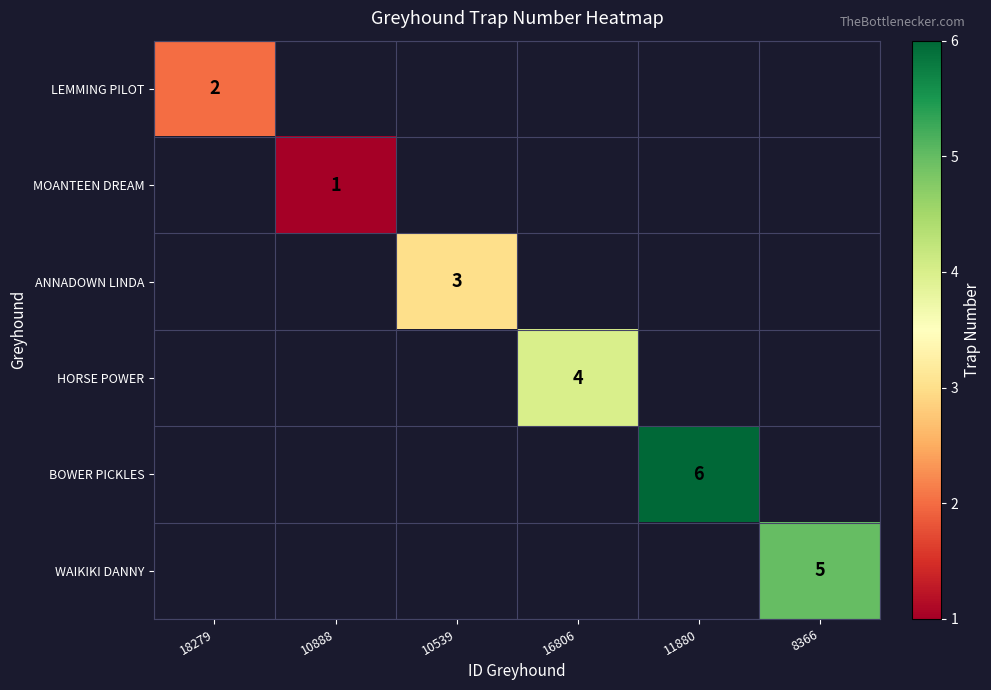

How many series are shown in this chart?

6